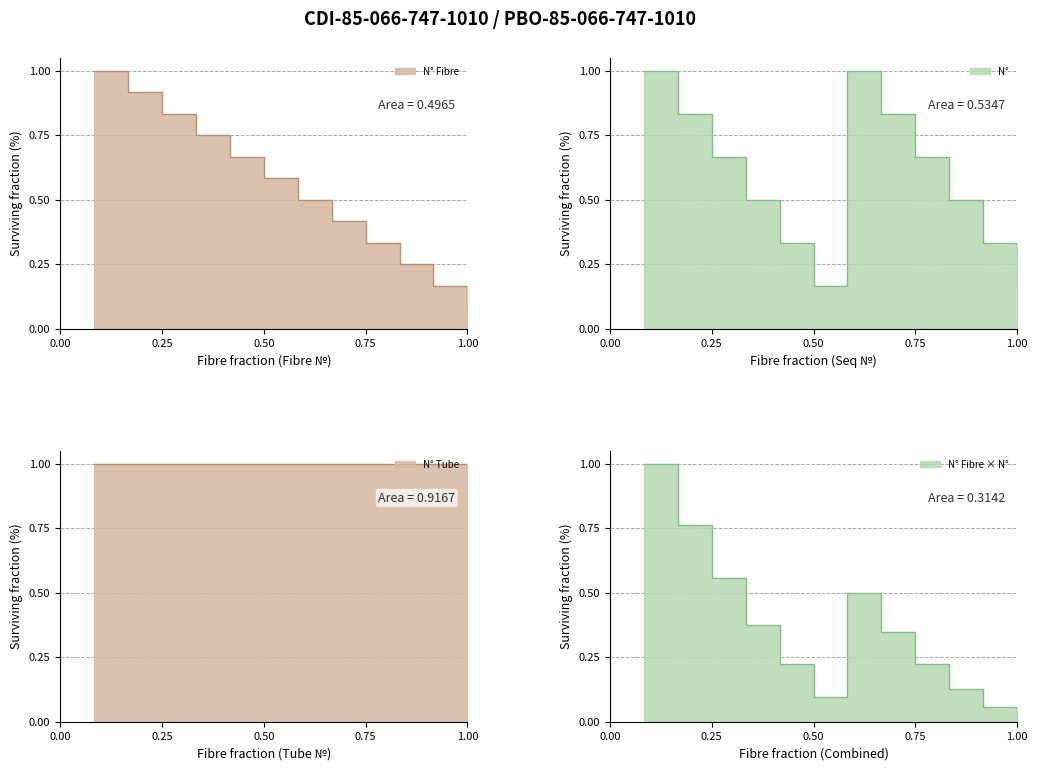

True or false: N° has a value of 0.4 at 1.

False